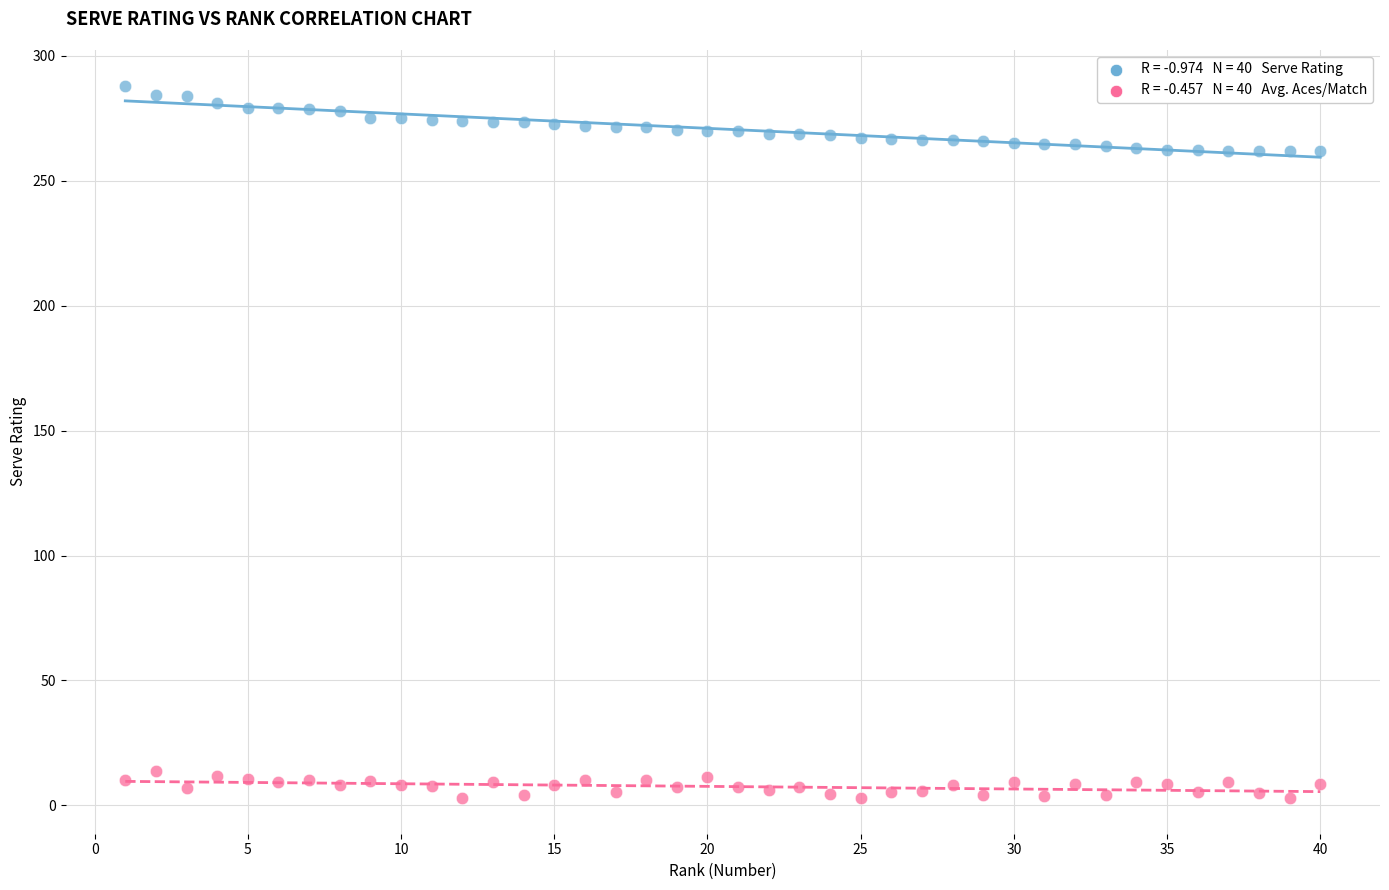

Across all data points, what is the range of Y values (max minus min)?

285.2